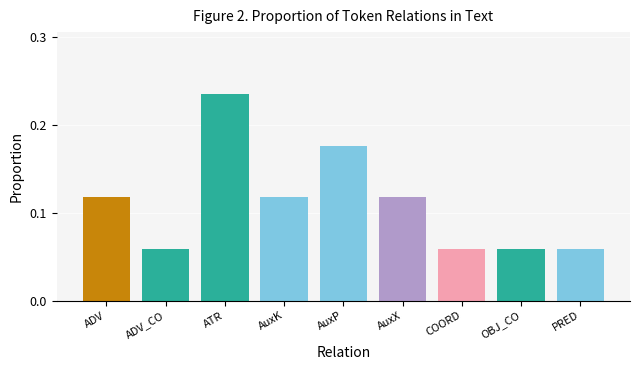

What position from the right is ATR?

7